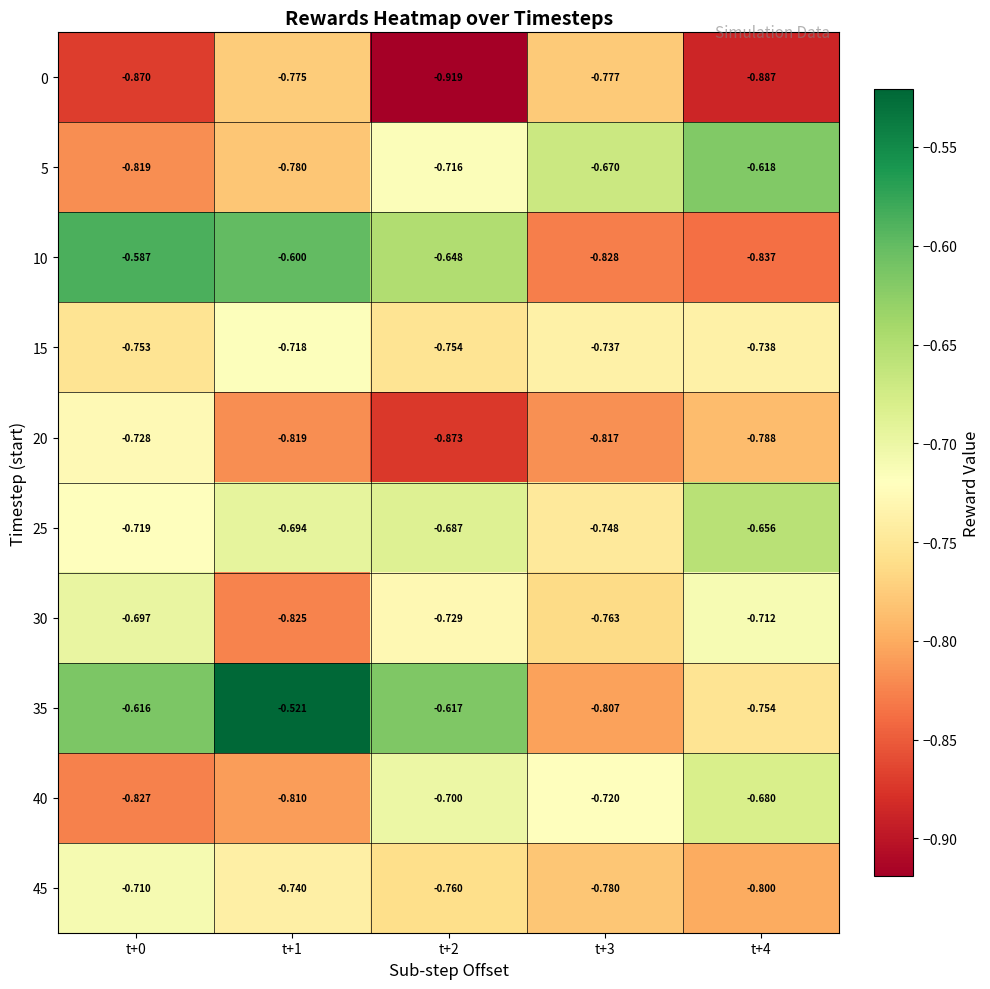

Rank the series by their maximum value, from lowest to highest.

0, 20, 15, 45, 30, 40, 25, 5, 10, 35